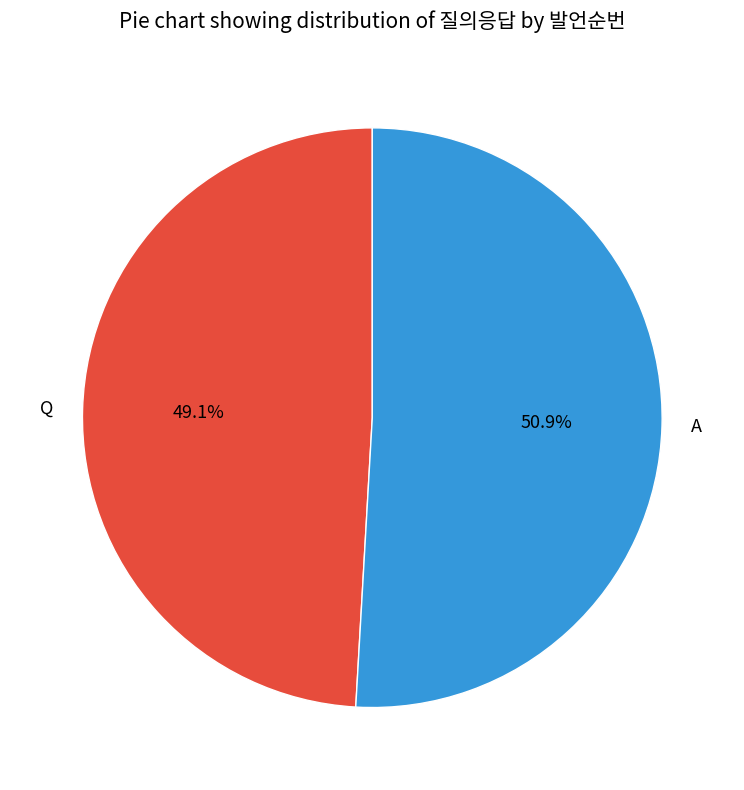

Which slice is the smallest?

Q